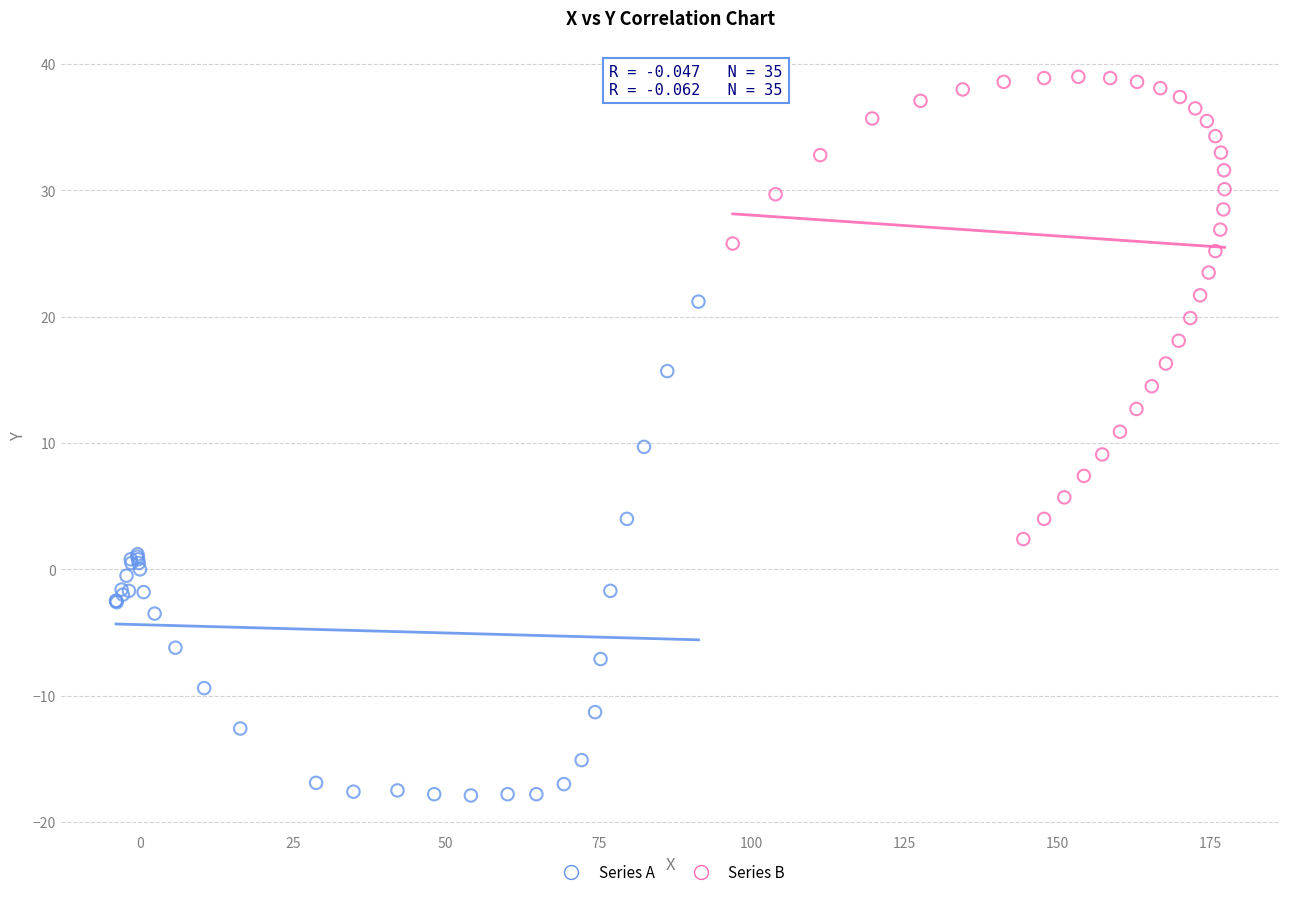

Which series contains the highest Y value?

Series B